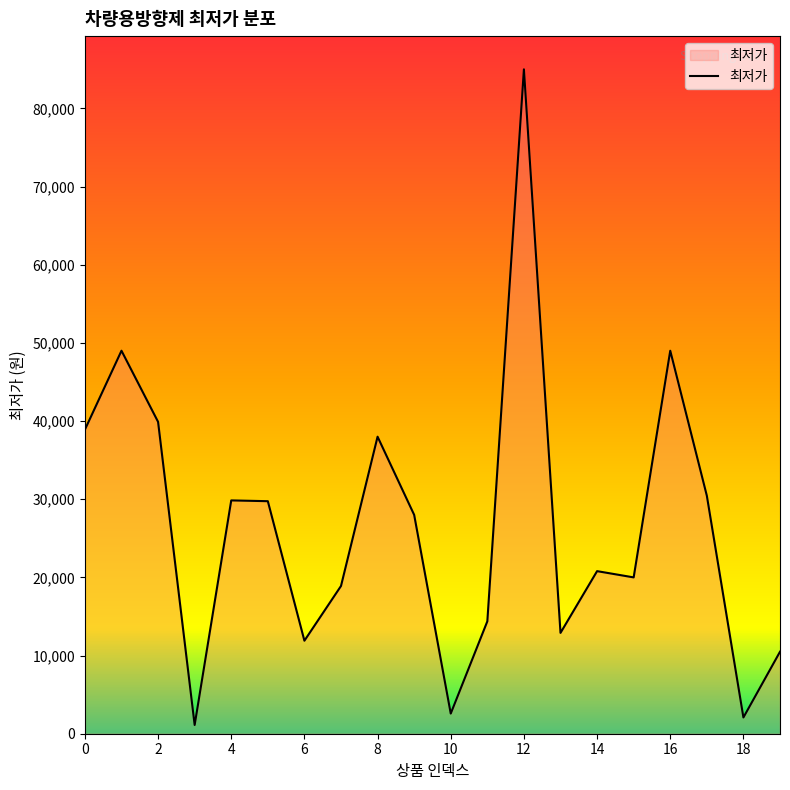

True or false: the data has more than 1 interior local peaks.

True